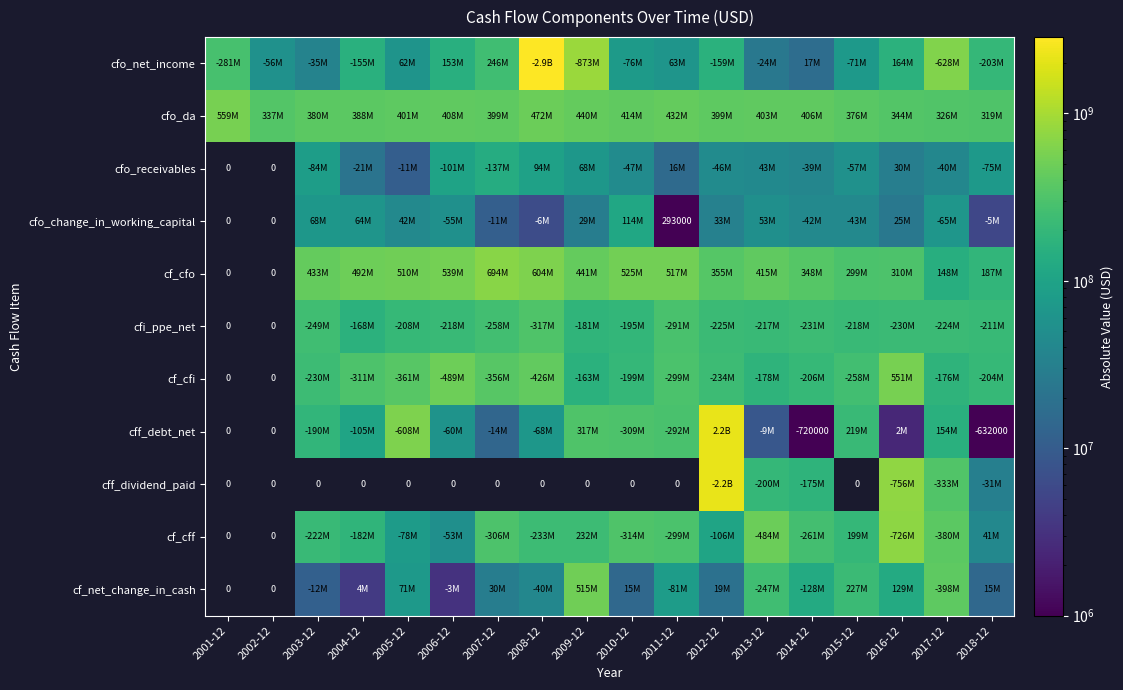

Count the cfi_ppe_net values in the range 195273000 to 231169000.

10